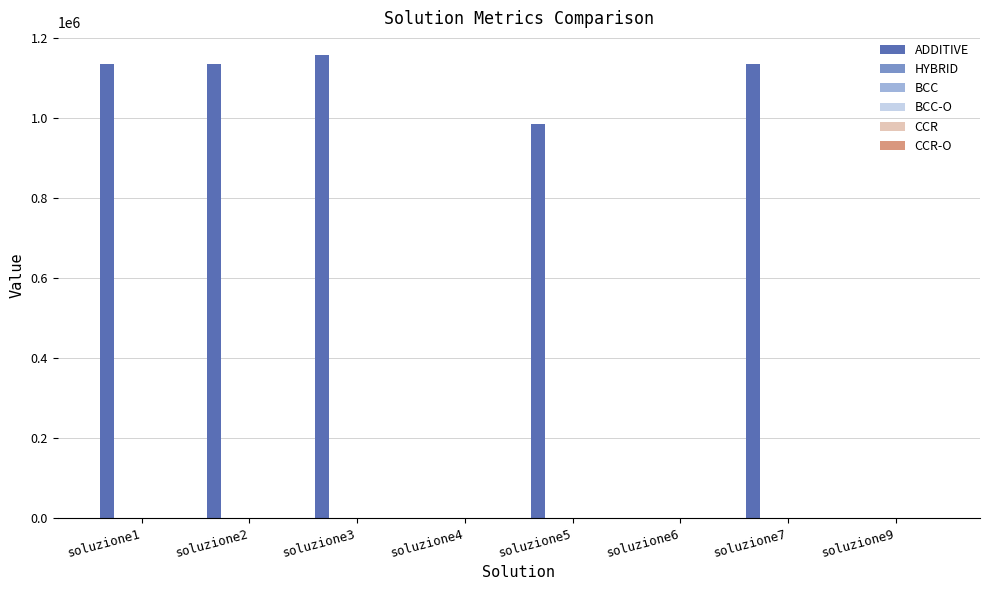

What is the maximum value shown in the chart?

1157504.5